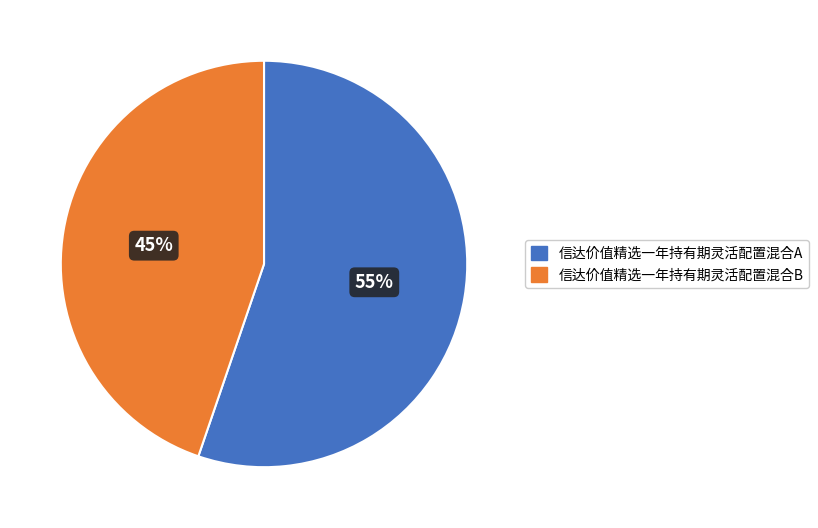

Rank the categories by value from highest to lowest.

信达价值精选一年持有期灵活配置混合A, 信达价值精选一年持有期灵活配置混合B